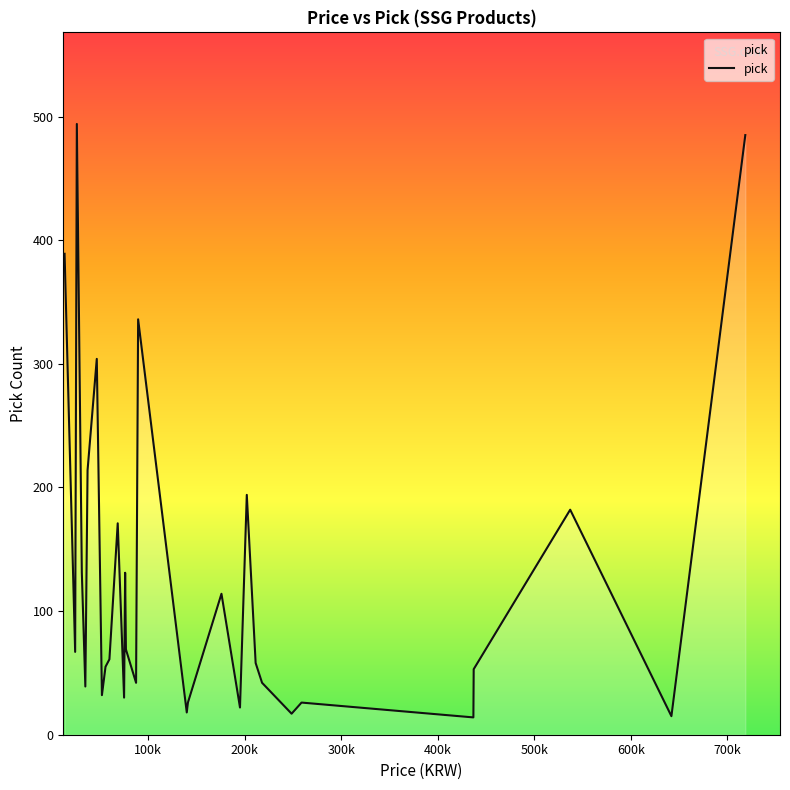

What is the maximum value shown in the chart?

494